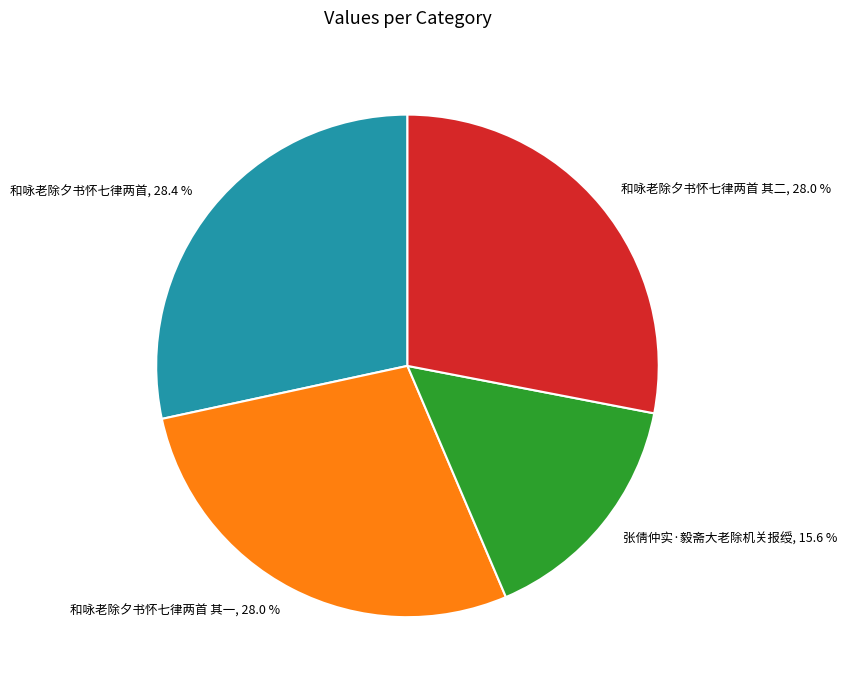

Approximately how many times larger is the value at 张倩仲实·毅斋大老除机关报绶, 15.6 % compared to 和咏老除夕书怀七律两首, 28.4 %?

0.5